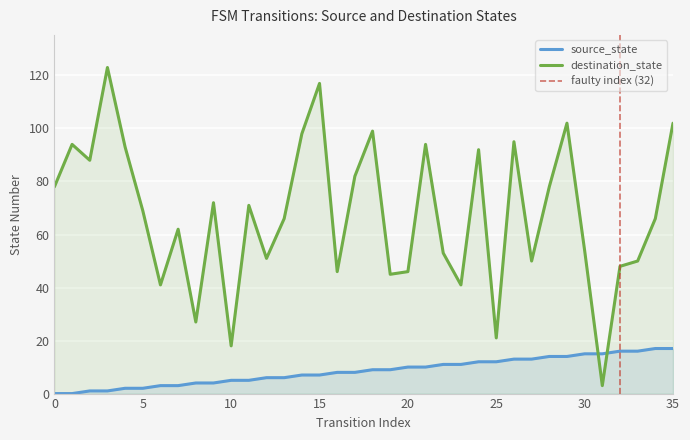

Where do destination_state and source_state first cross each other?

30 and 31